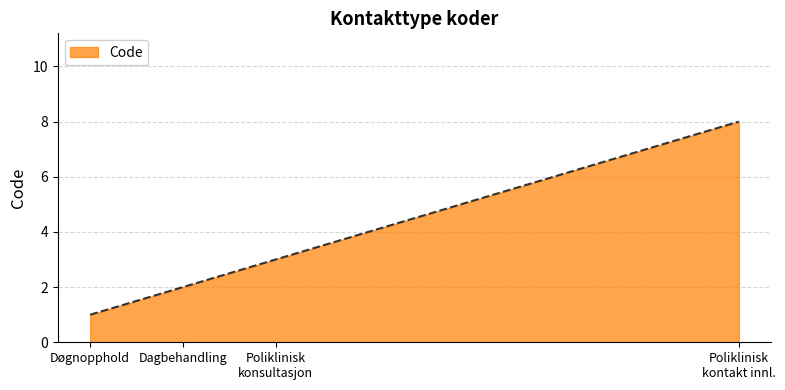

Which category has the lowest value across all series?

Døgnopphold